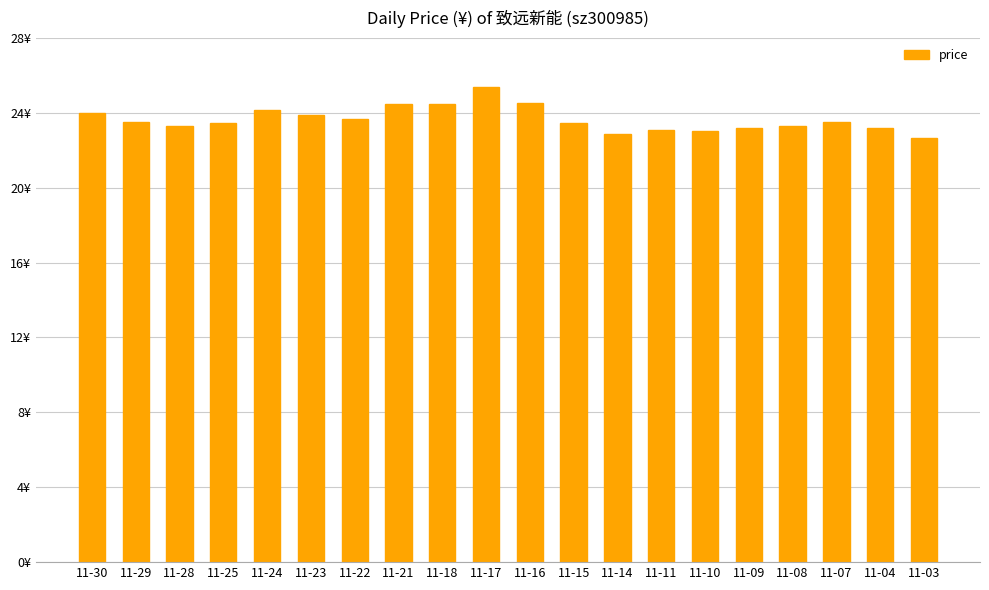

The chart shows a value of 37.5 at 11-09. True or false?

False